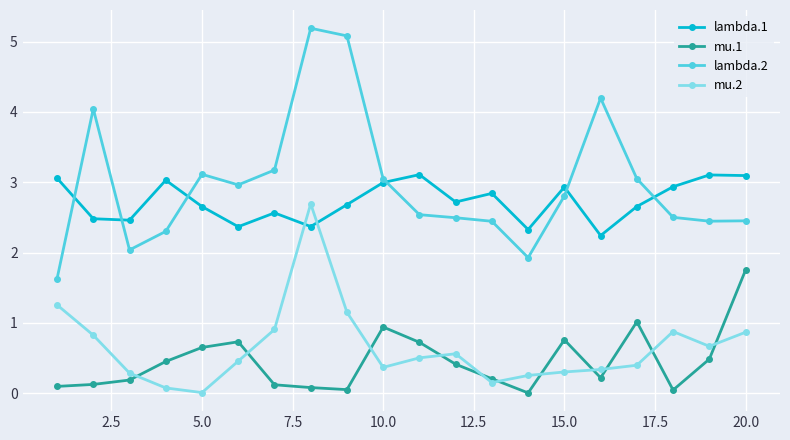

What is the value of the mu.1 point at the 6th from the left?

0.7